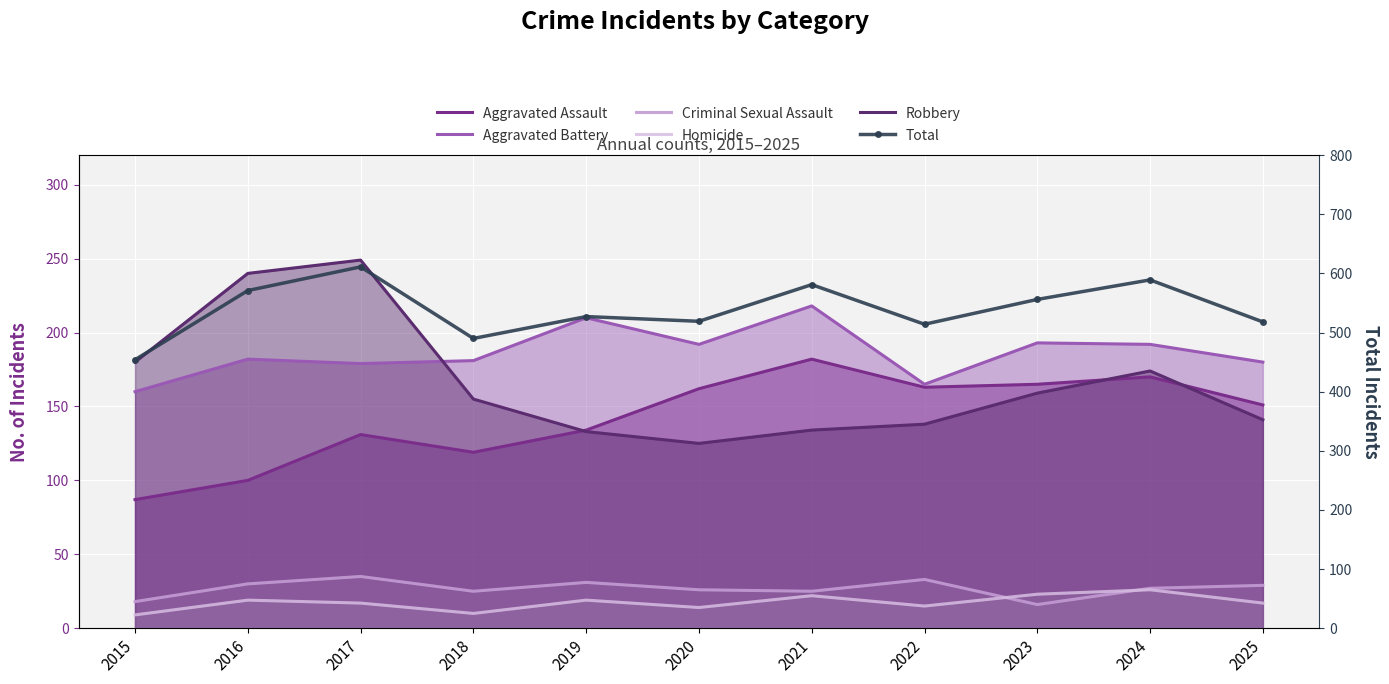

Reading left to right, list all the values displayed in this chart.

Aggravated Assault: 2015=87	2016=100	2017=131	2018=119	2019=134	2020=162	2021=182	2022=163	2023=165	2024=170	2025=151
Aggravated Battery: 2015=160	2016=182	2017=179	2018=181	2019=210	2020=192	2021=218	2022=165	2023=193	2024=192	2025=180
Criminal Sexual Assault: 2015=18	2016=30	2017=35	2018=25	2019=31	2020=26	2021=25	2022=33	2023=16	2024=27	2025=29
Homicide: 2015=9	2016=19	2017=17	2018=10	2019=19	2020=14	2021=22	2022=15	2023=23	2024=26	2025=17
Robbery: 2015=180	2016=240	2017=249	2018=155	2019=133	2020=125	2021=134	2022=138	2023=159	2024=174	2025=141
Total: 2015=454	2016=571	2017=611	2018=490	2019=527	2020=519	2021=581	2022=514	2023=556	2024=589	2025=518